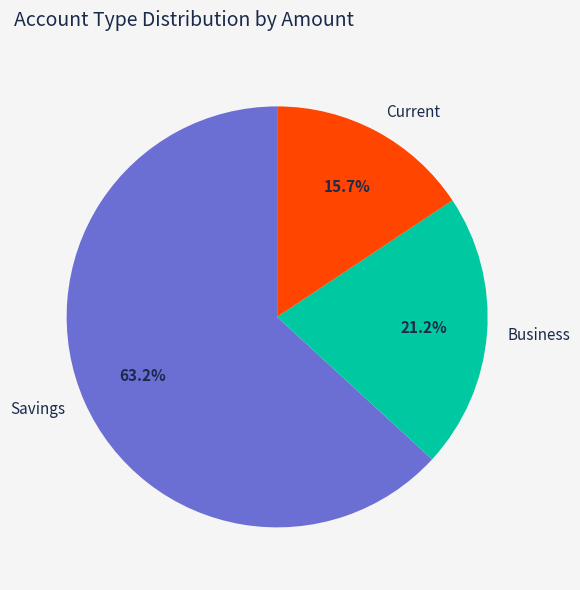

What is the ratio of the value at Business to the value at Current?

1.4